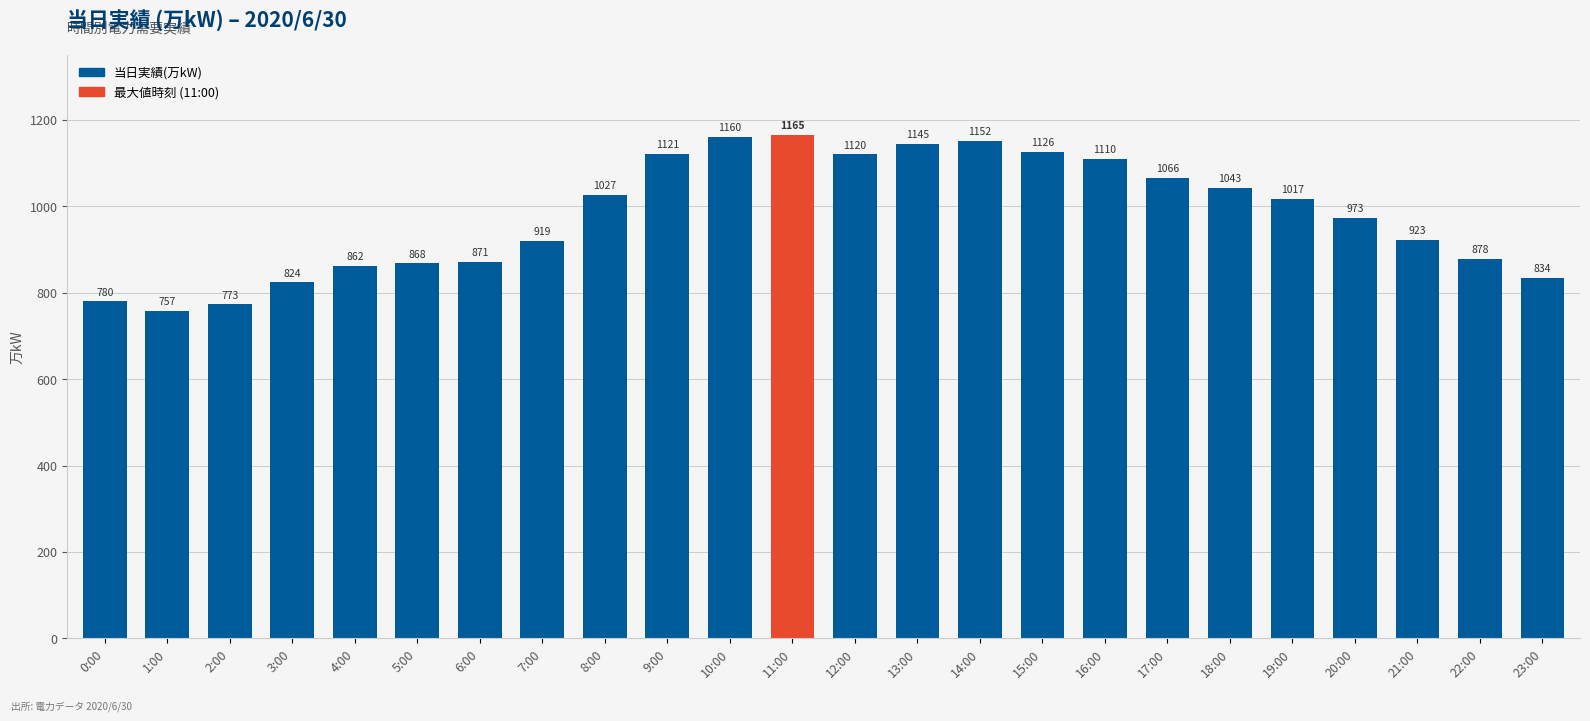

Which category has the highest value across all series?

11:00